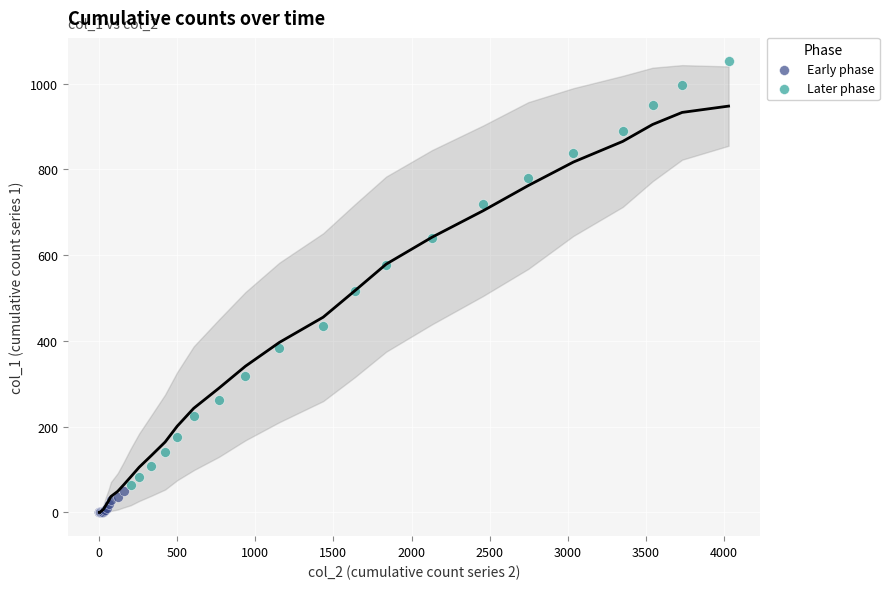

Which series reaches the maximum Y coordinate?

Later phase